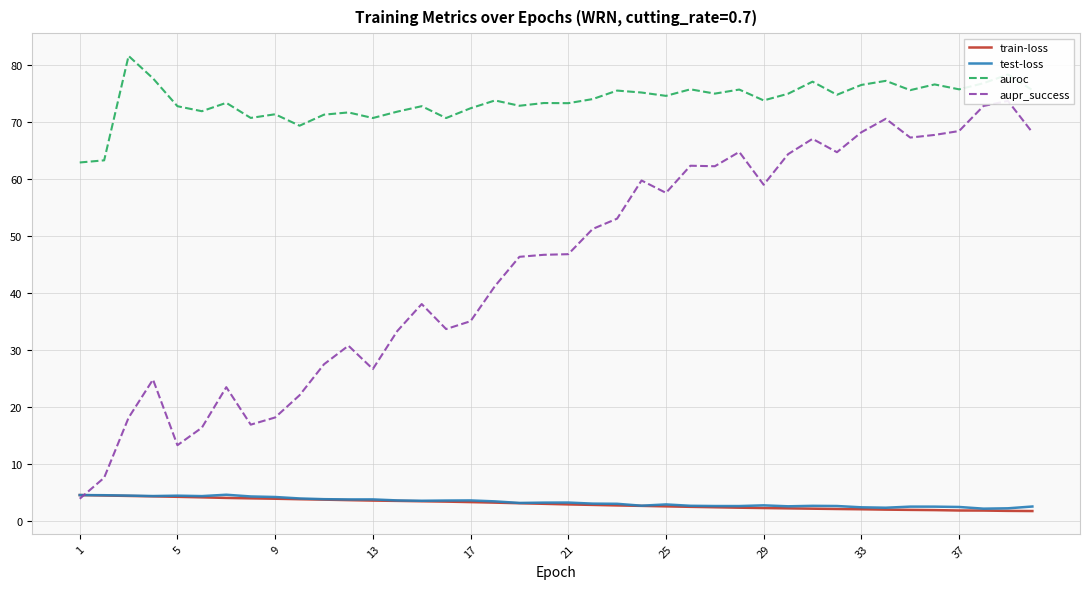

How many lines are shown in the chart?

4